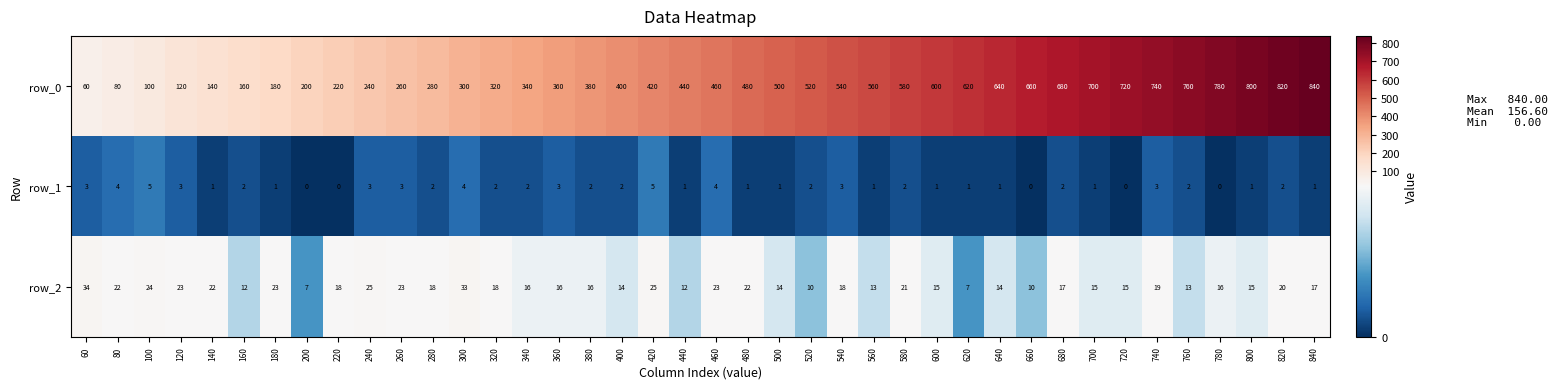

How many distinct data groups are displayed?

3